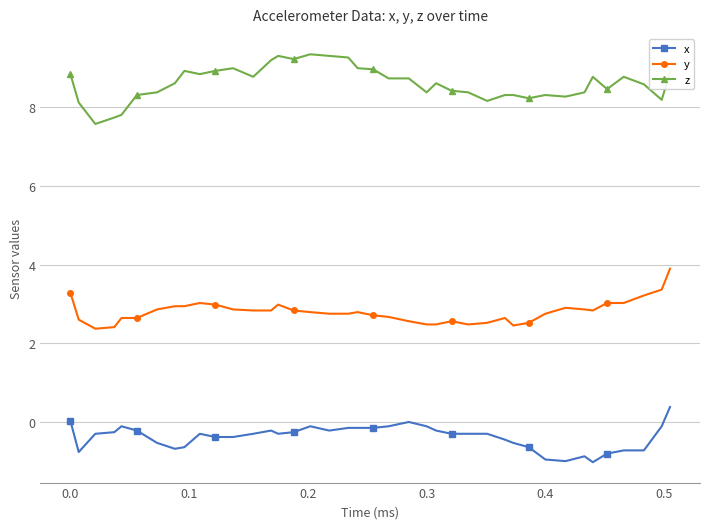

What is the value of the y point at the 2nd from the left?

2.6